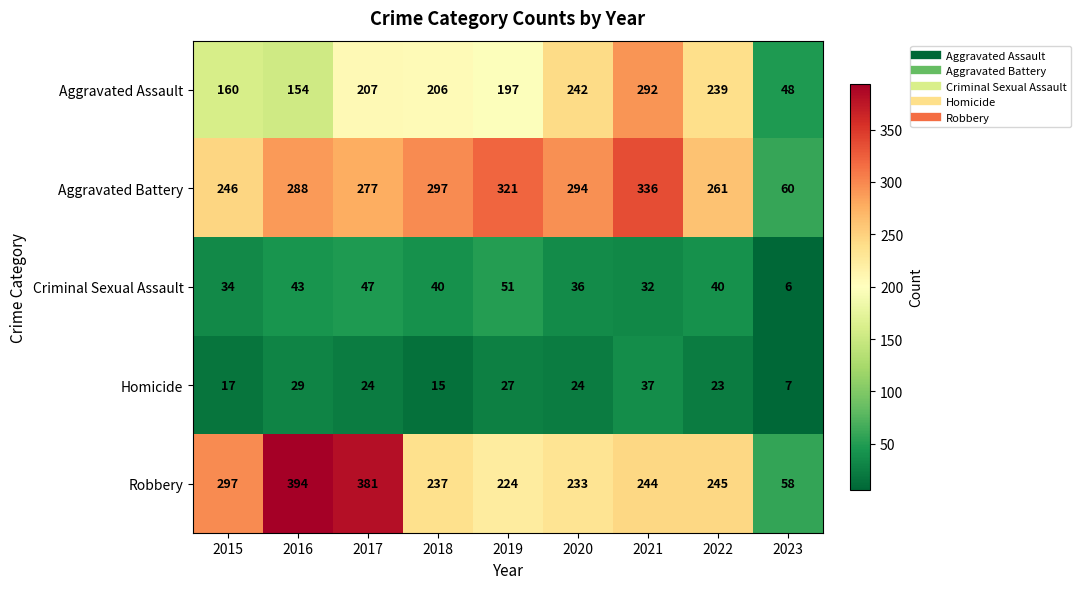

Is it true that Aggravated Battery equals 101 at 2020?

False